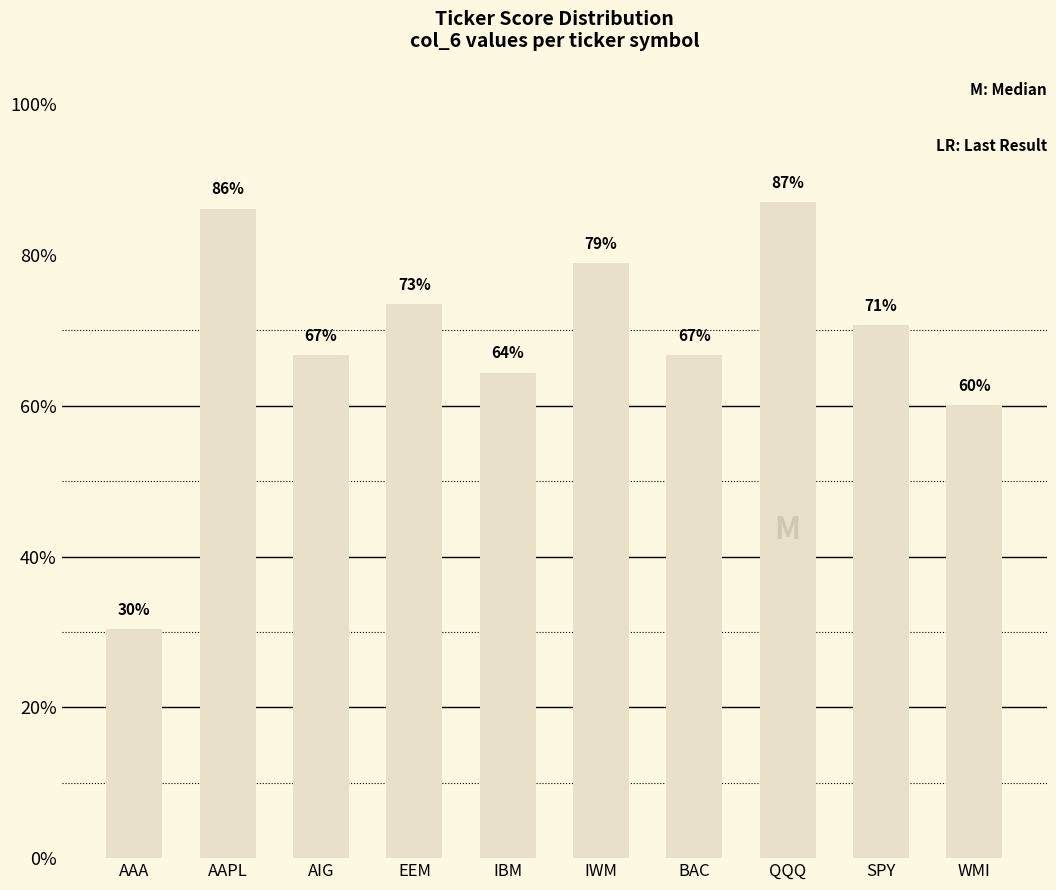

Are the bars horizontal?

No